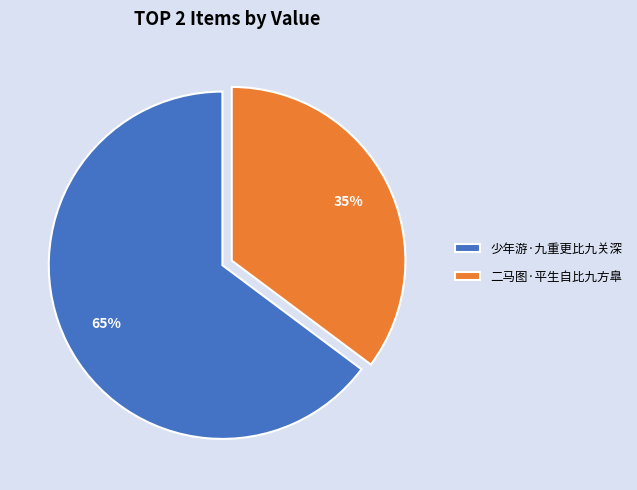

To the nearest percent, what portion does 二马图·平生自比九方臯 represent?

35%